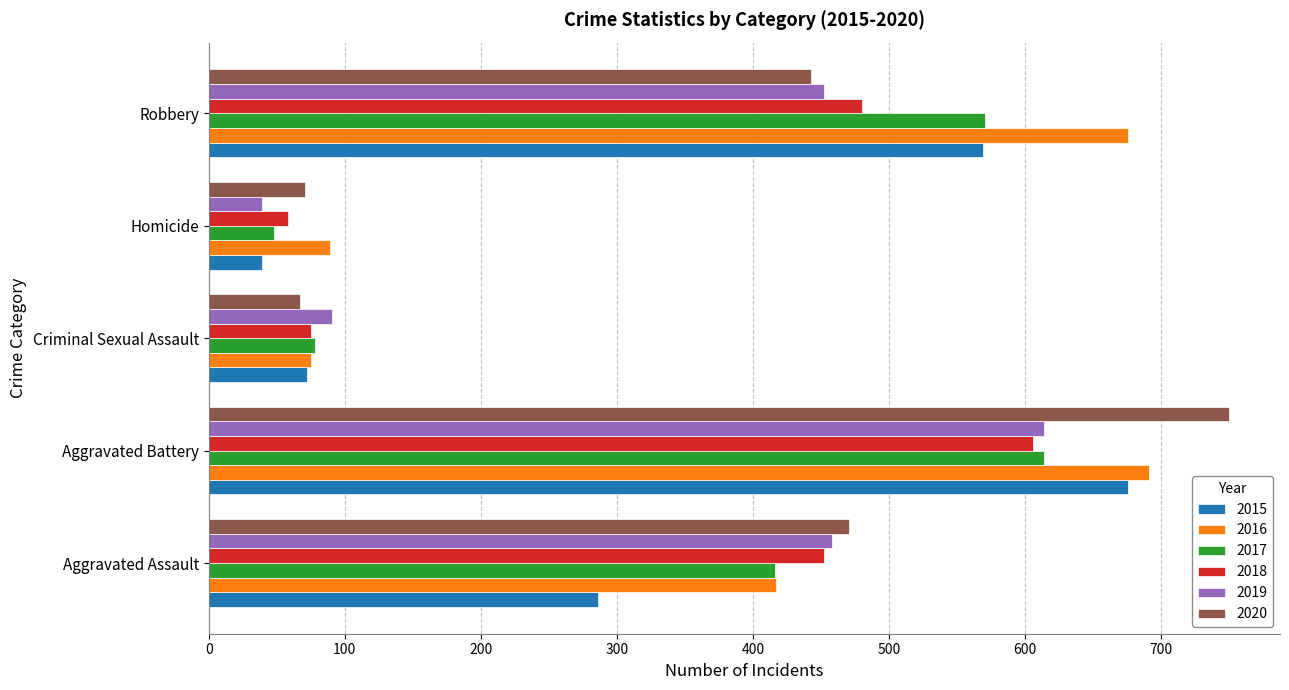

What is the maximum value shown in the chart?

750